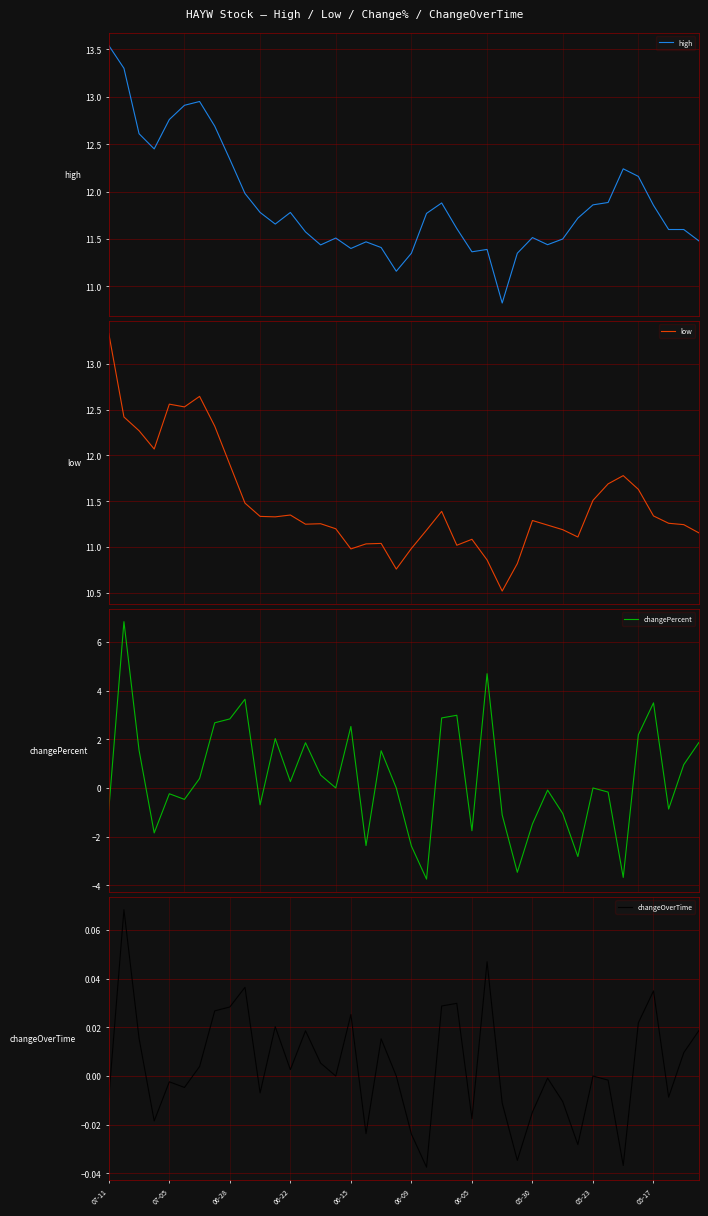

Rank the series at 35 from highest to lowest value.

high, low, changePercent, changeOverTime